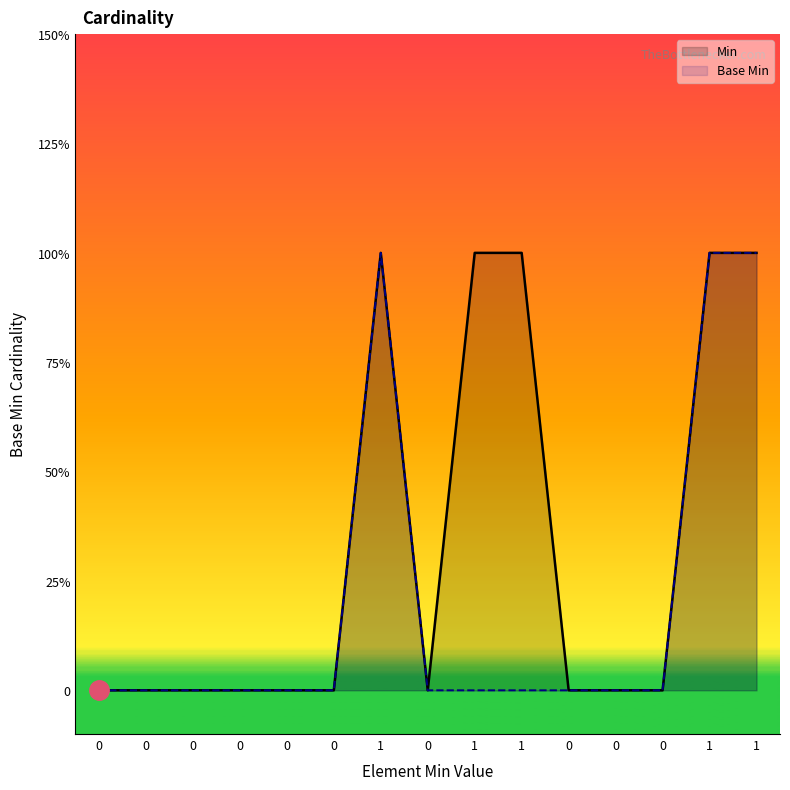

Which series has the largest total across all categories?

Min